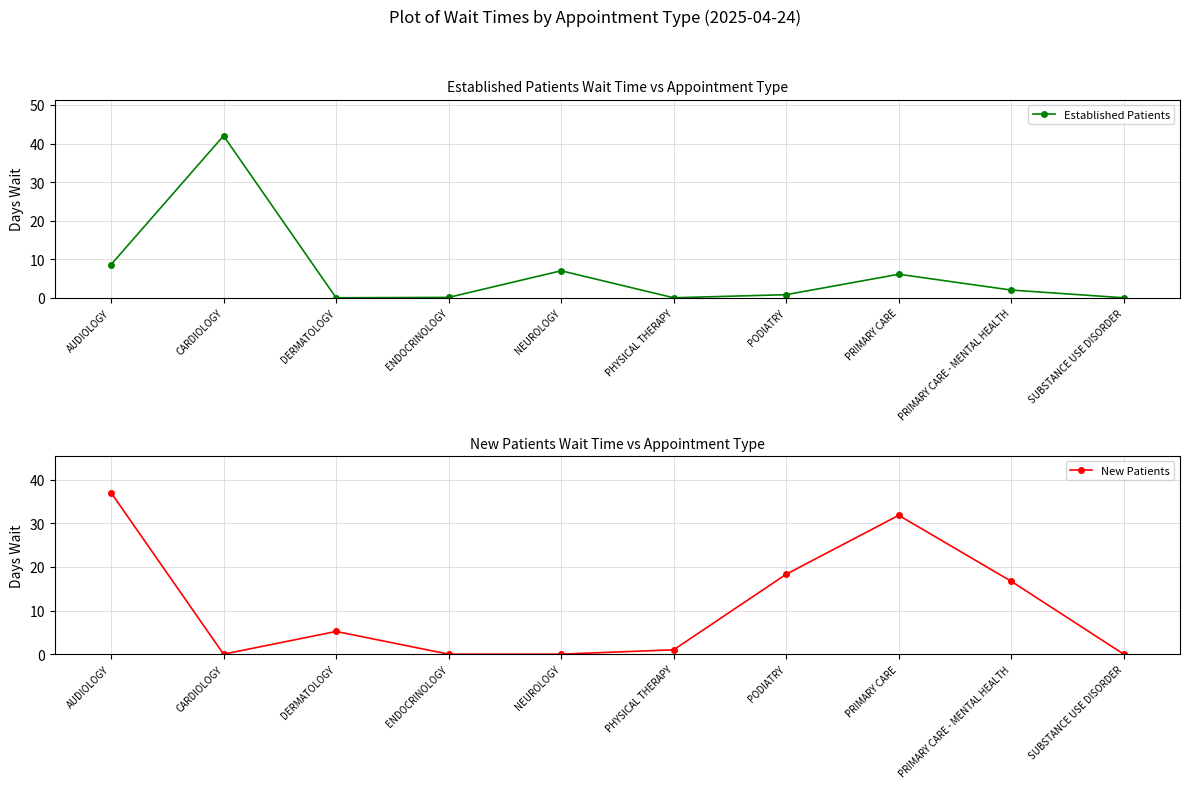

What is the average value of the Established Patients series?

6.7